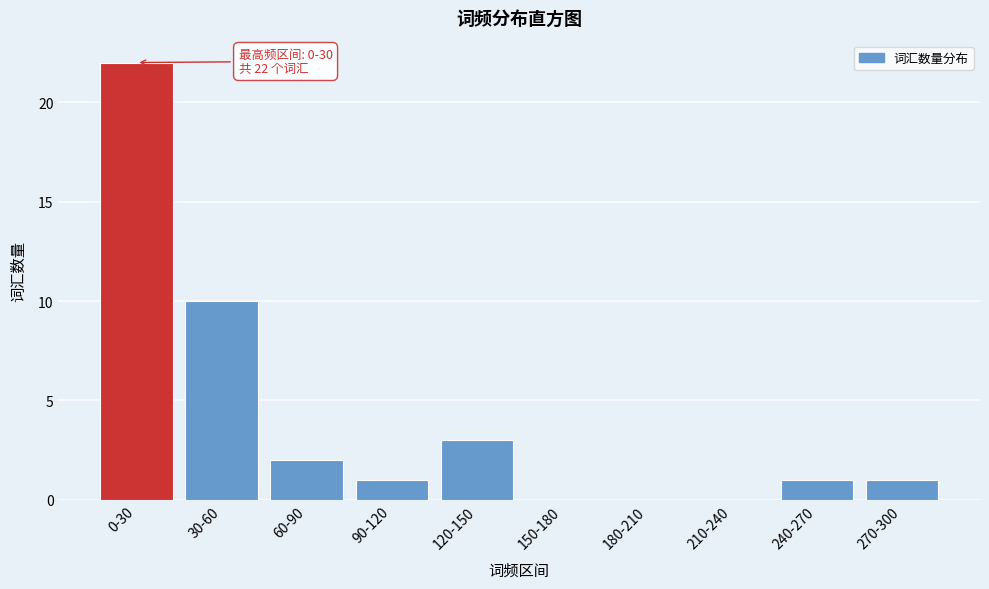

Reading left to right, what are all the values shown in this chart?

0-30=22	30-60=10	60-90=2	90-120=1	120-150=3	150-180=0	180-210=0	210-240=0	240-270=1	270-300=1